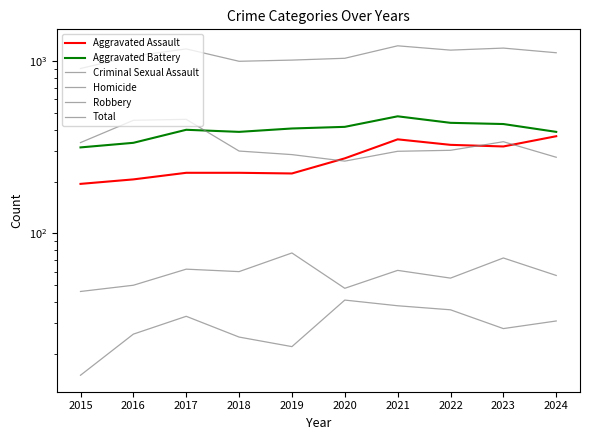

True or false: Homicide has a value of 37 at 2016.

False